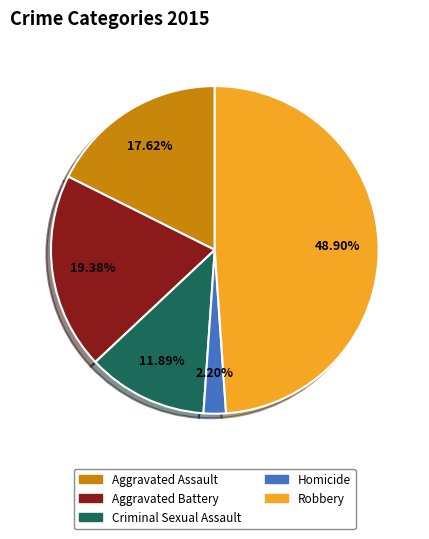

How many slices are in this pie chart?

5